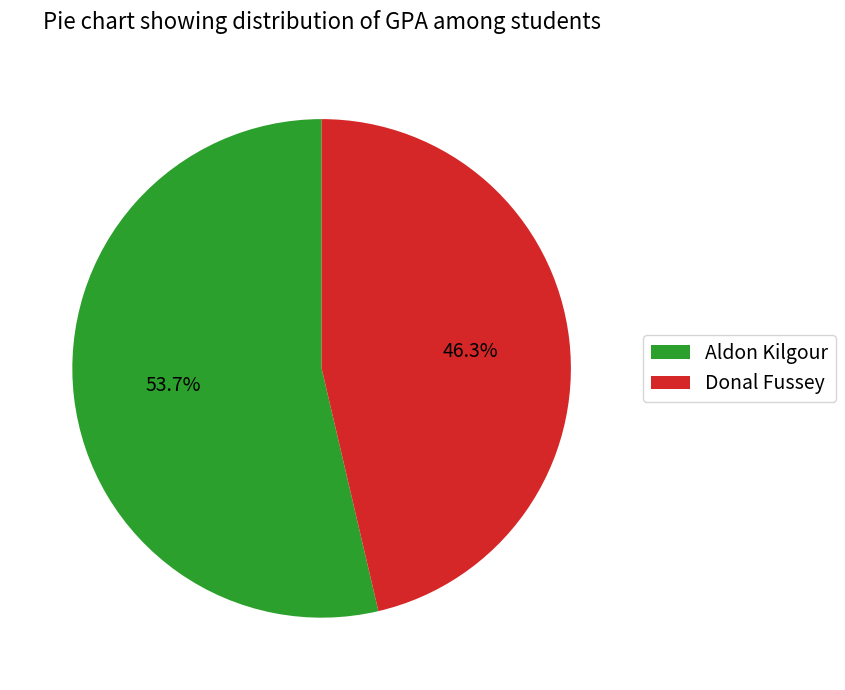

To the nearest percent, what is the difference between the largest and smallest slice percentages?

7%